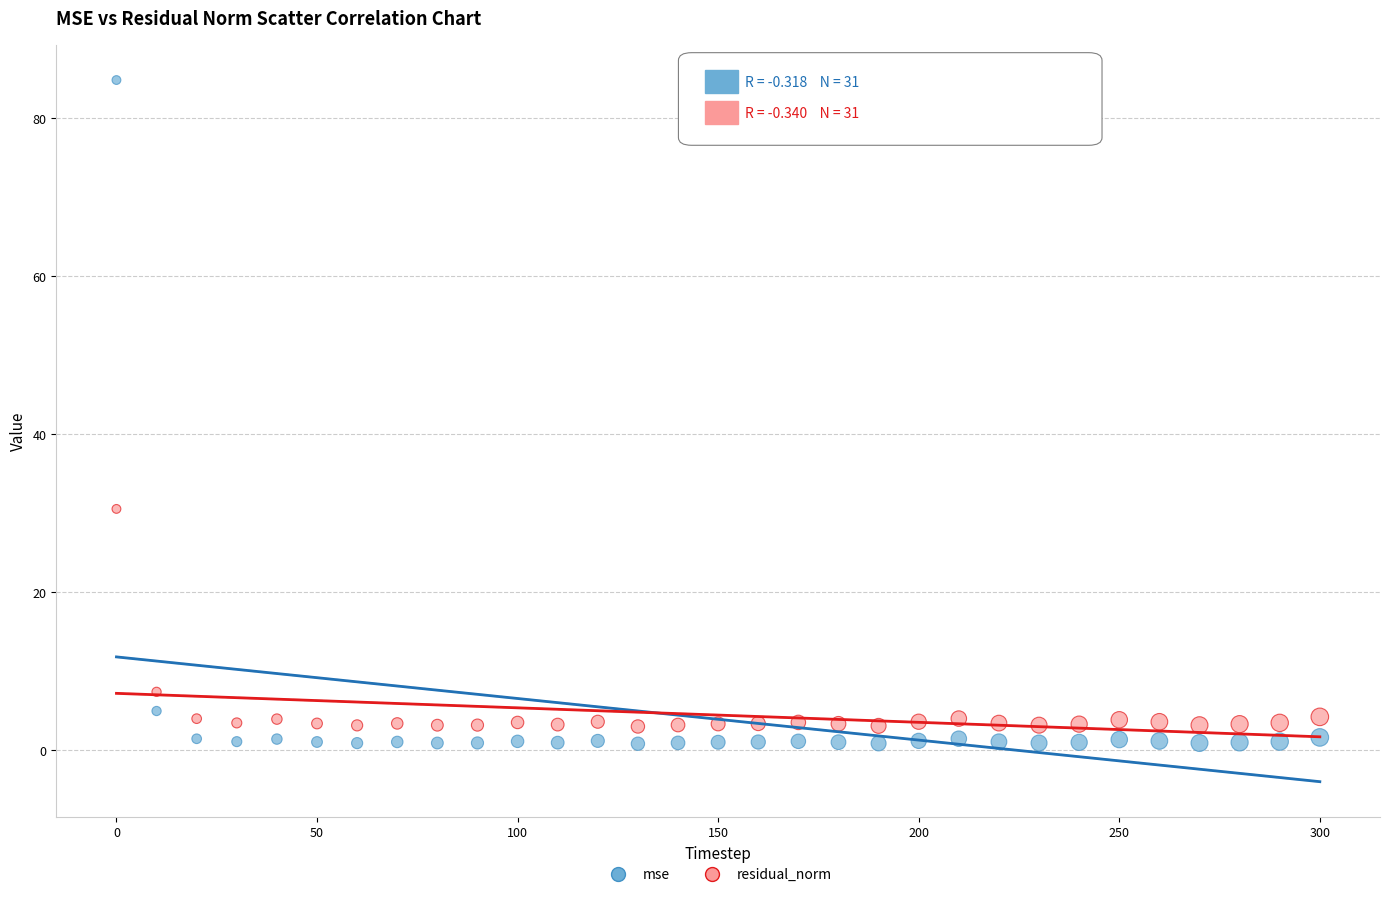

In the residual_norm series, what Y value is closest to 16?

7.4